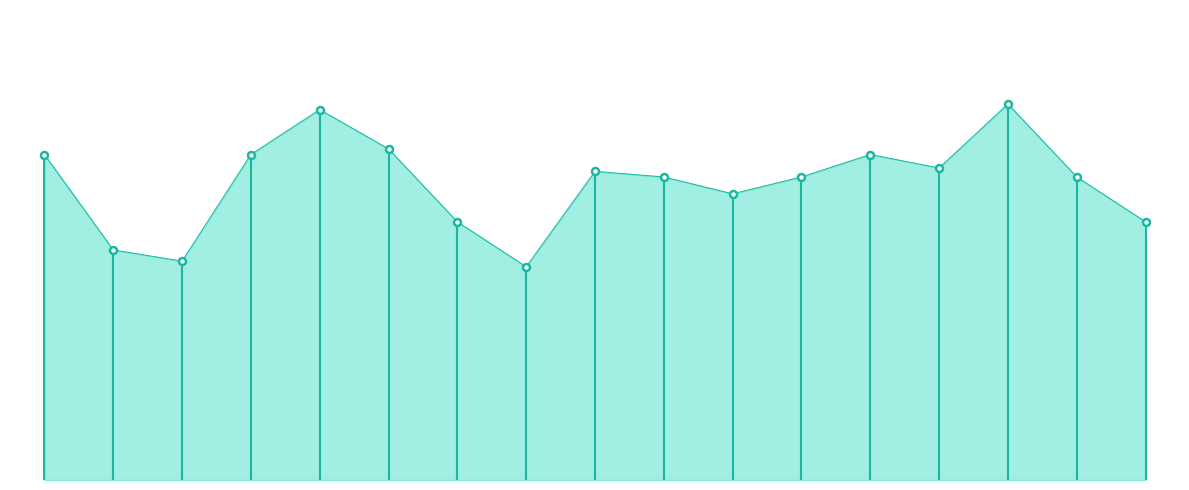

Does the chart have visible grid lines?

No